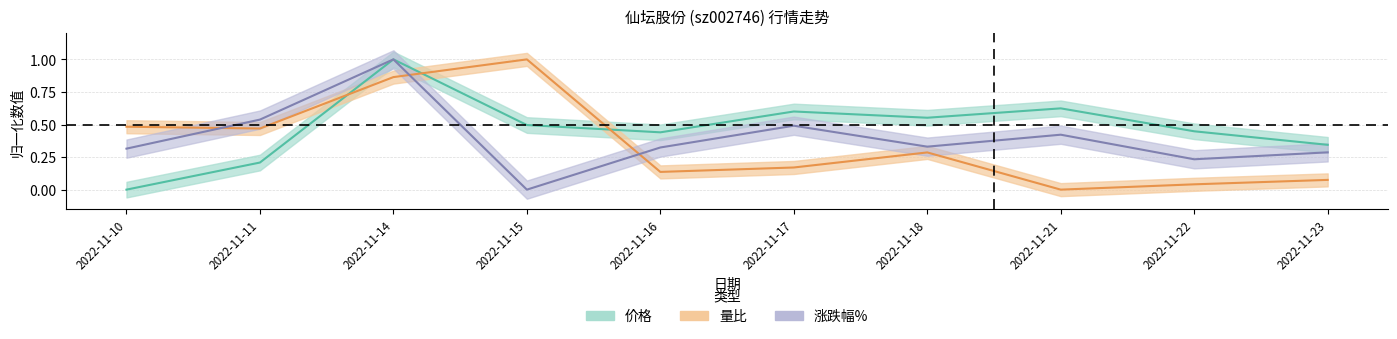

How many lines are shown in the chart?

3